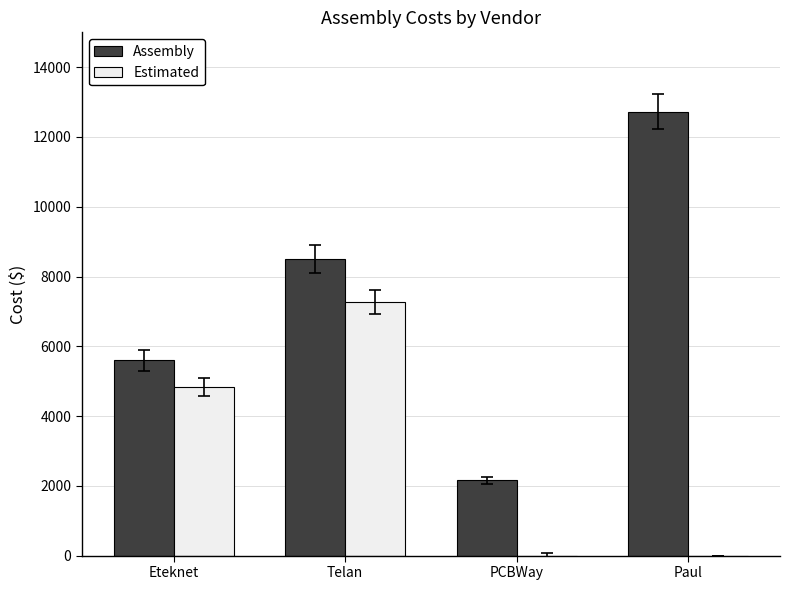

Which series has the widest spread of values?

Assembly